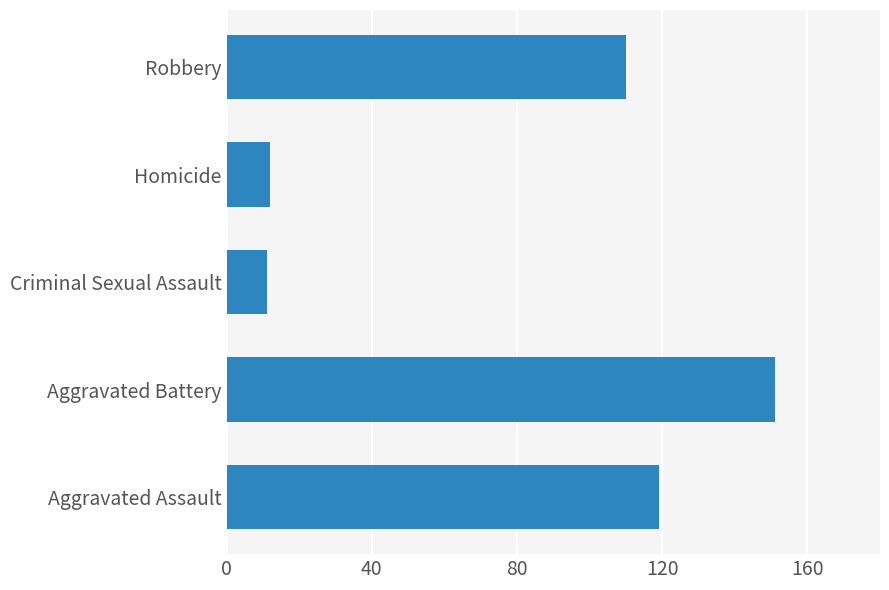

How many values are below 110?

2